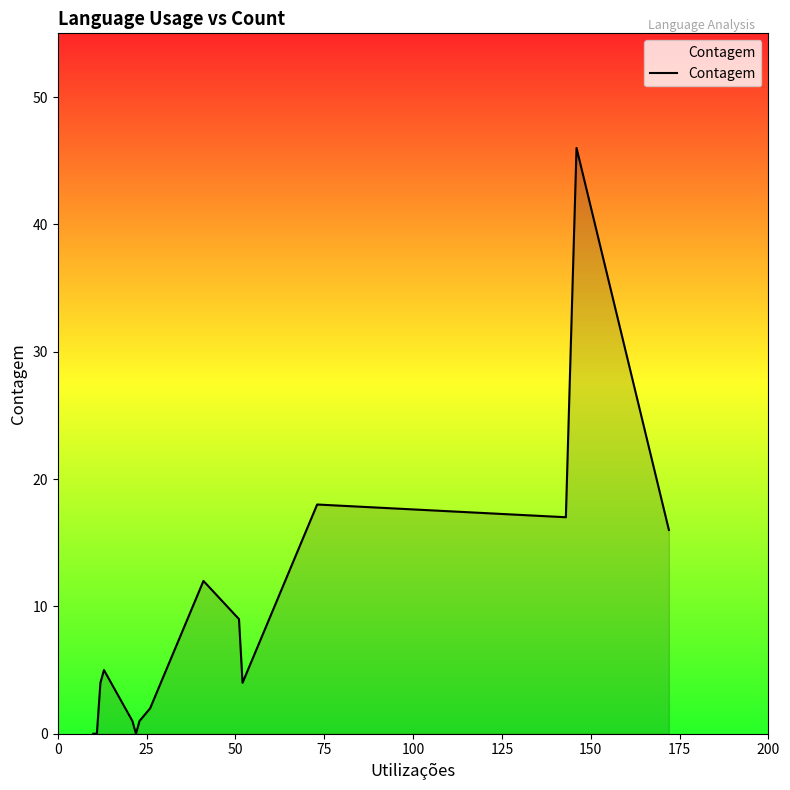

What is the difference between the maximum and minimum values?

46